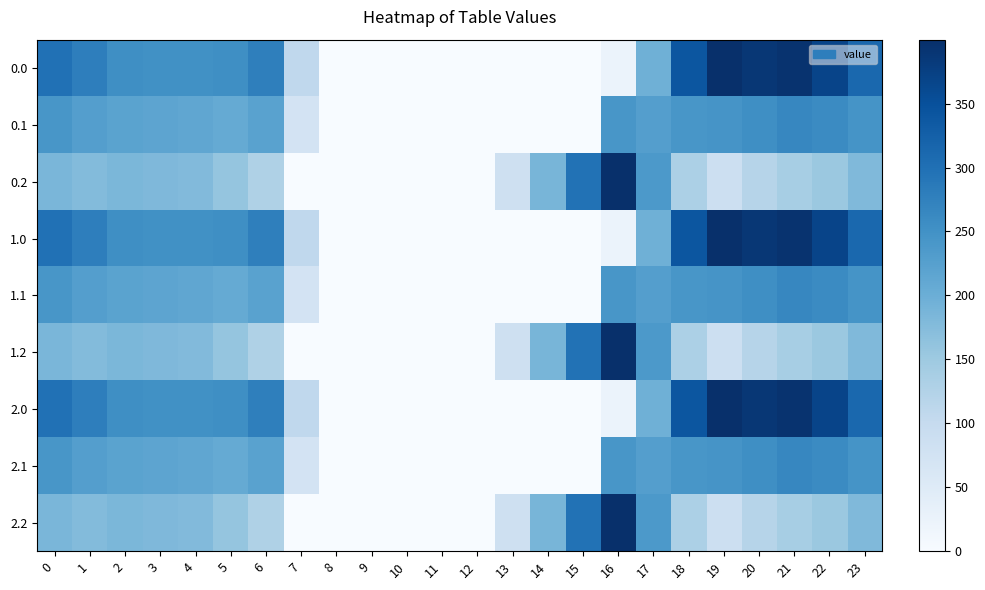

At which category is the sum across all series the highest?

21